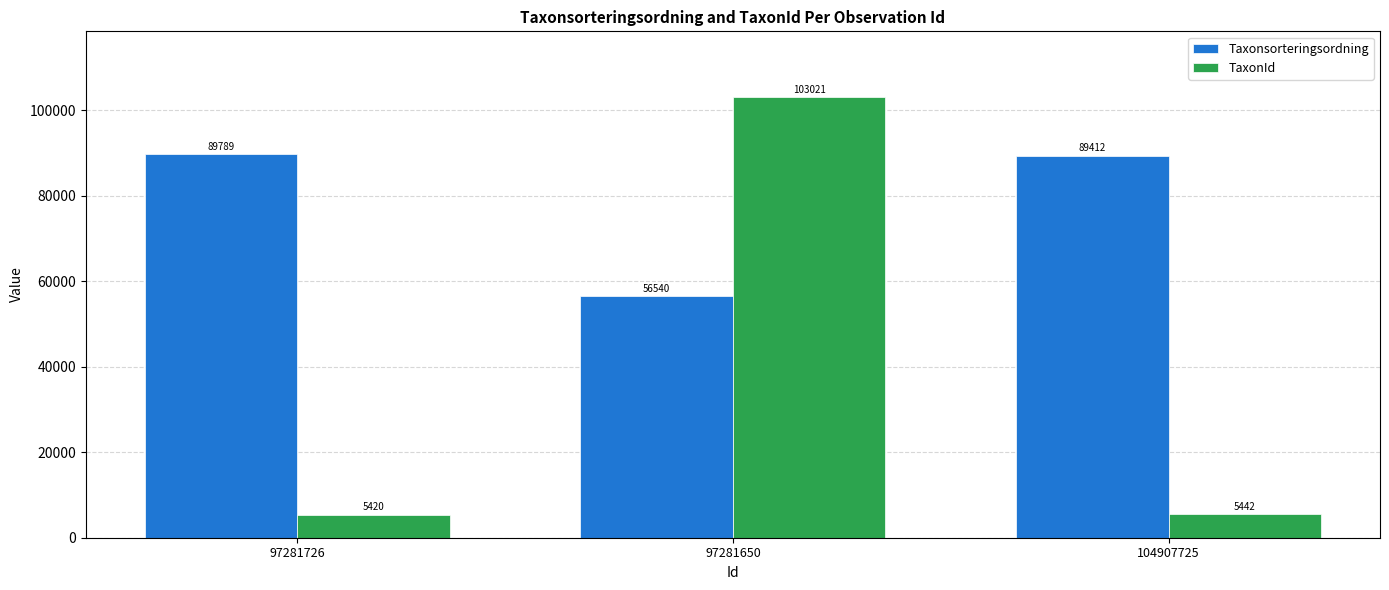

What position from the right is 97281650?

2